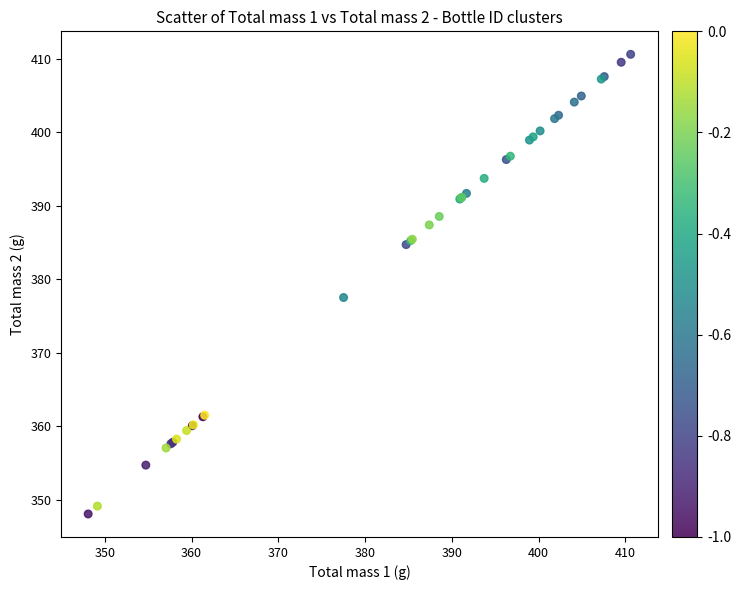

What Y value in the scatter plot is closest to 379?

377.5